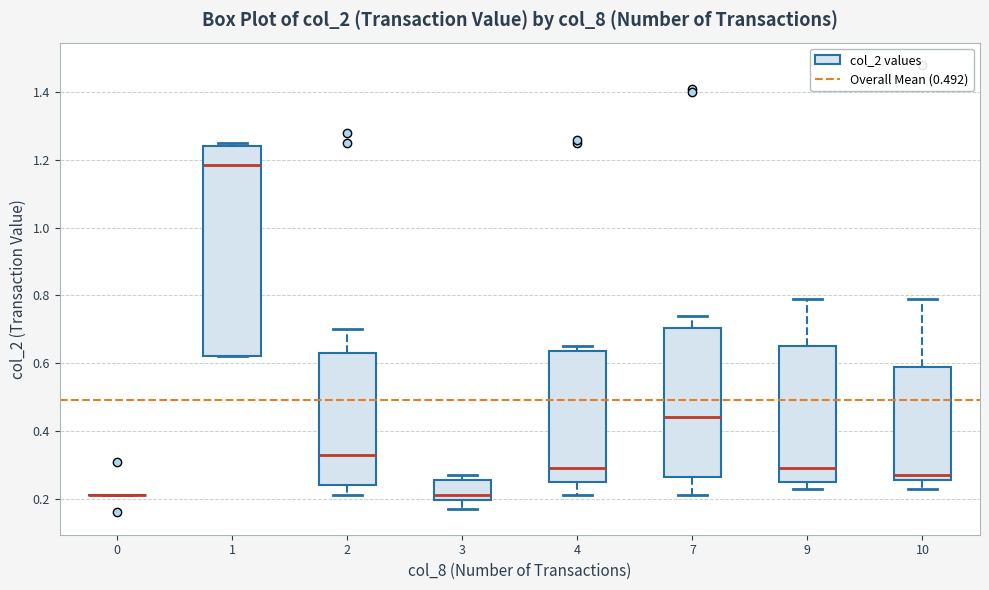

Where is the upper edge of the box at x = 10 on the y-axis? The values are not printed on the chart, so give them approximately, as read against the axis.

0.60